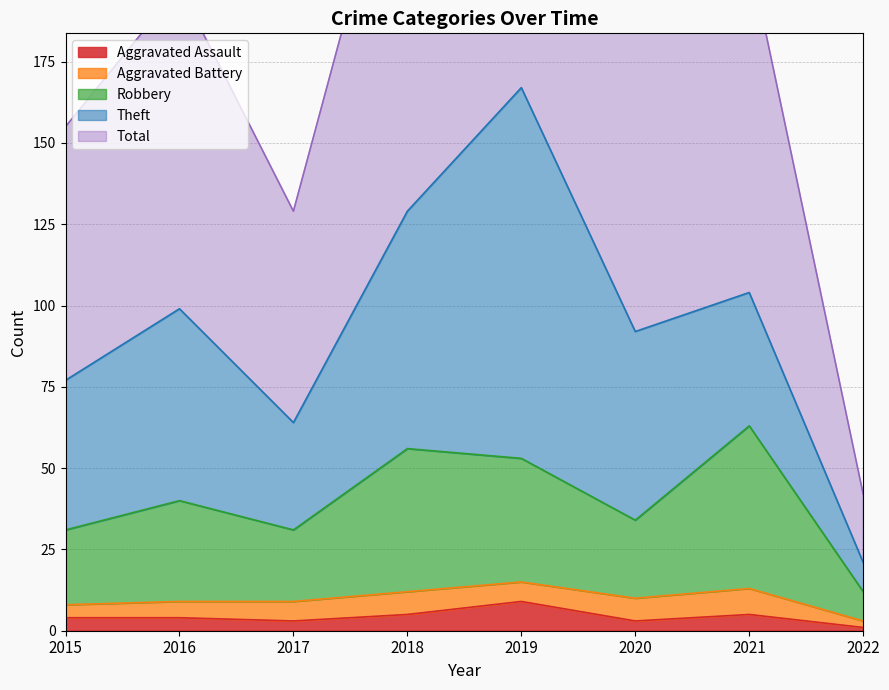

Which series has the largest range (max minus min)?

Total